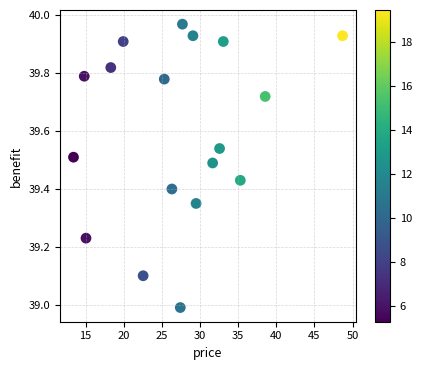

What is the range of Y values (max minus min)?

1.0